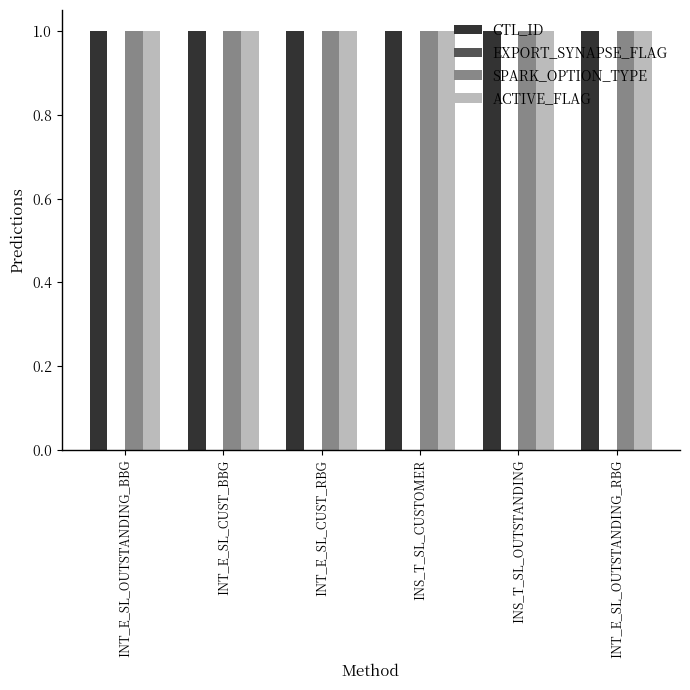

Reading right to left, extract all data points from this chart.

CTL_ID: INT_E_SL_OUTSTANDING_RBG=1	INS_T_SL_OUTSTANDING=1	INS_T_SL_CUSTOMER=1	INT_E_SL_CUST_RBG=1	INT_E_SL_CUST_BBG=1	INT_E_SL_OUTSTANDING_BBG=1
EXPORT_SYNAPSE_FLAG: INT_E_SL_OUTSTANDING_RBG=0	INS_T_SL_OUTSTANDING=0	INS_T_SL_CUSTOMER=0	INT_E_SL_CUST_RBG=0	INT_E_SL_CUST_BBG=0	INT_E_SL_OUTSTANDING_BBG=0
SPARK_OPTION_TYPE: INT_E_SL_OUTSTANDING_RBG=1	INS_T_SL_OUTSTANDING=1	INS_T_SL_CUSTOMER=1	INT_E_SL_CUST_RBG=1	INT_E_SL_CUST_BBG=1	INT_E_SL_OUTSTANDING_BBG=1
ACTIVE_FLAG: INT_E_SL_OUTSTANDING_RBG=1	INS_T_SL_OUTSTANDING=1	INS_T_SL_CUSTOMER=1	INT_E_SL_CUST_RBG=1	INT_E_SL_CUST_BBG=1	INT_E_SL_OUTSTANDING_BBG=1